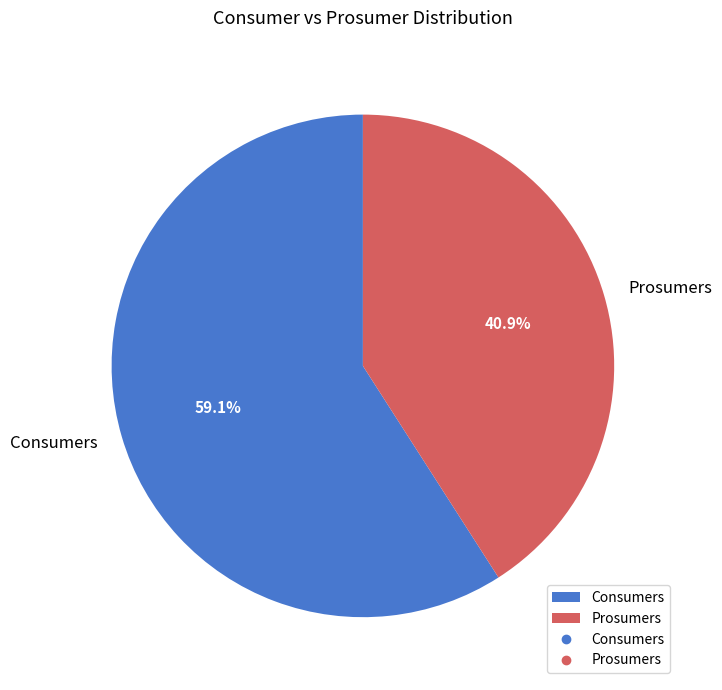

Combined, what portion of the pie is Consumers and Prosumers?

100.0%